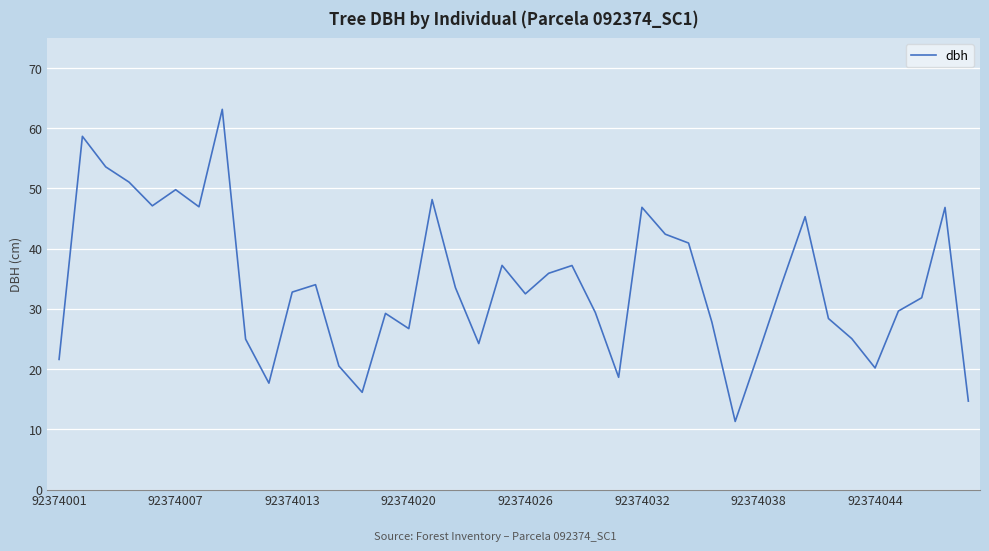

What is the difference between the maximum and minimum values?

51.8